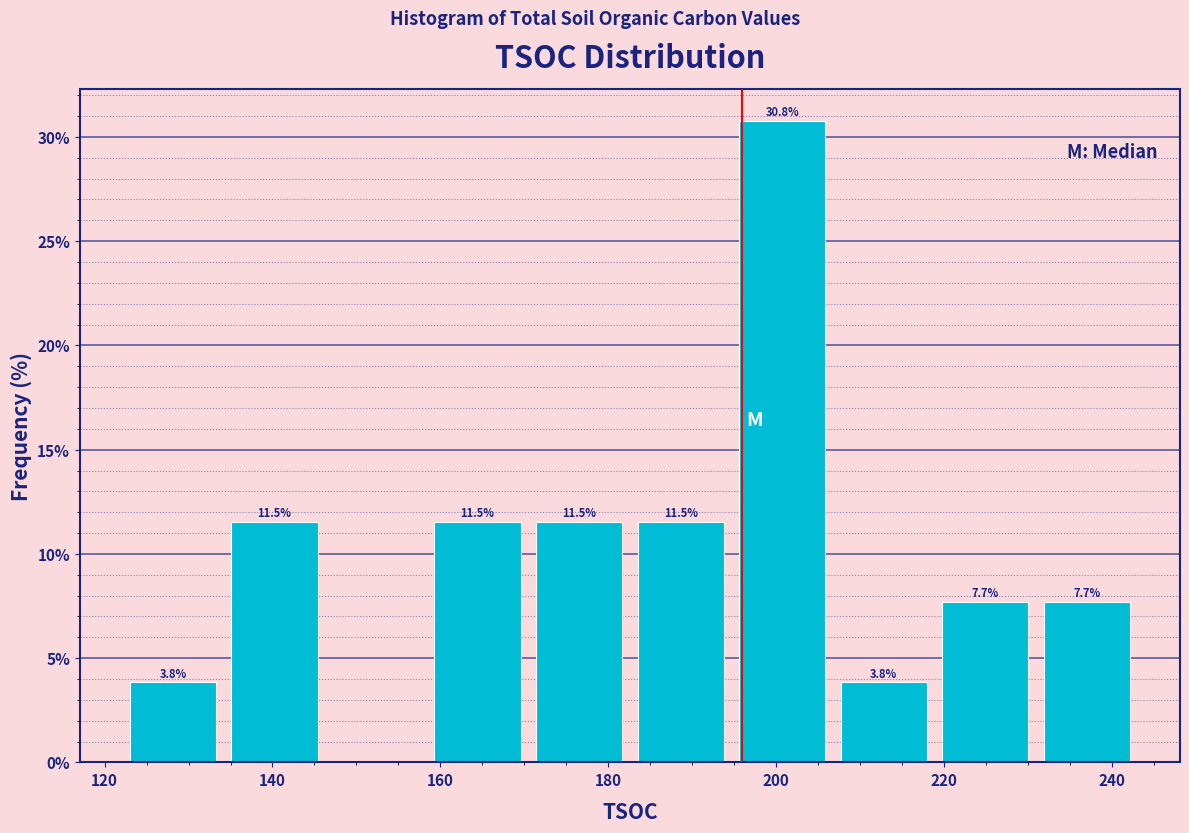

Over which range of the x-axis is the bar tallest?

196 to 208